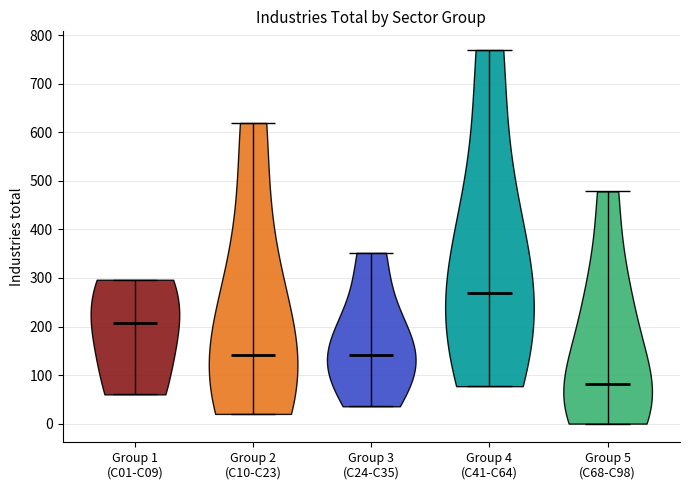

Which violin has the lowest median line?

Group 5 (C68-C98)